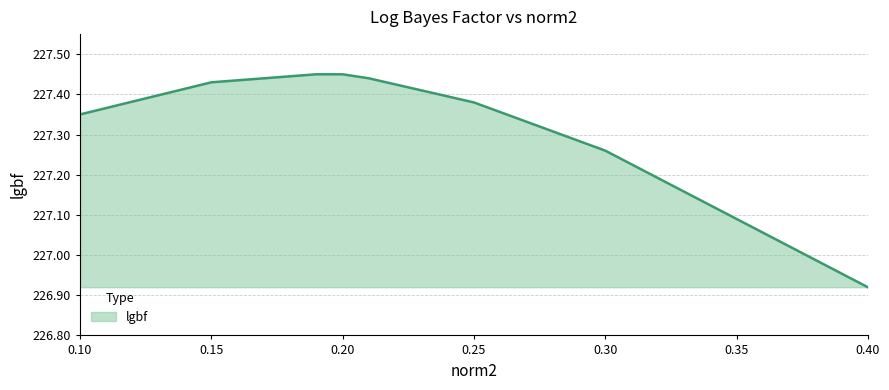

How many values are below 227?

1